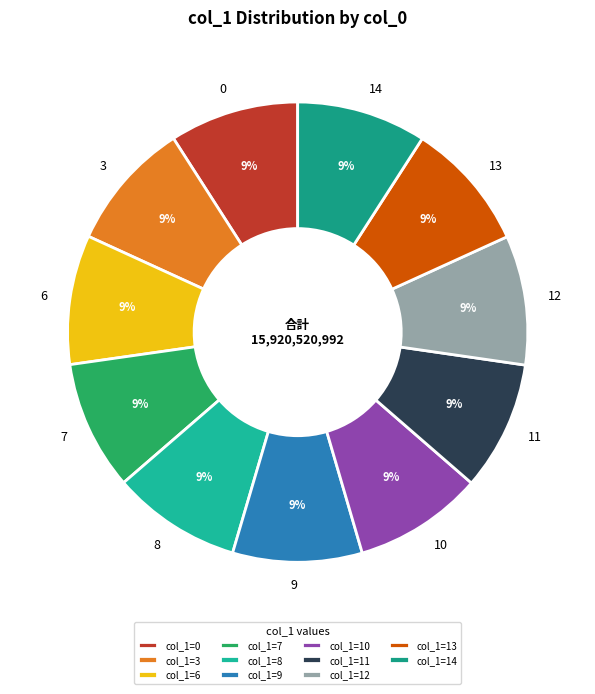

Is there a majority slice in this chart?

No